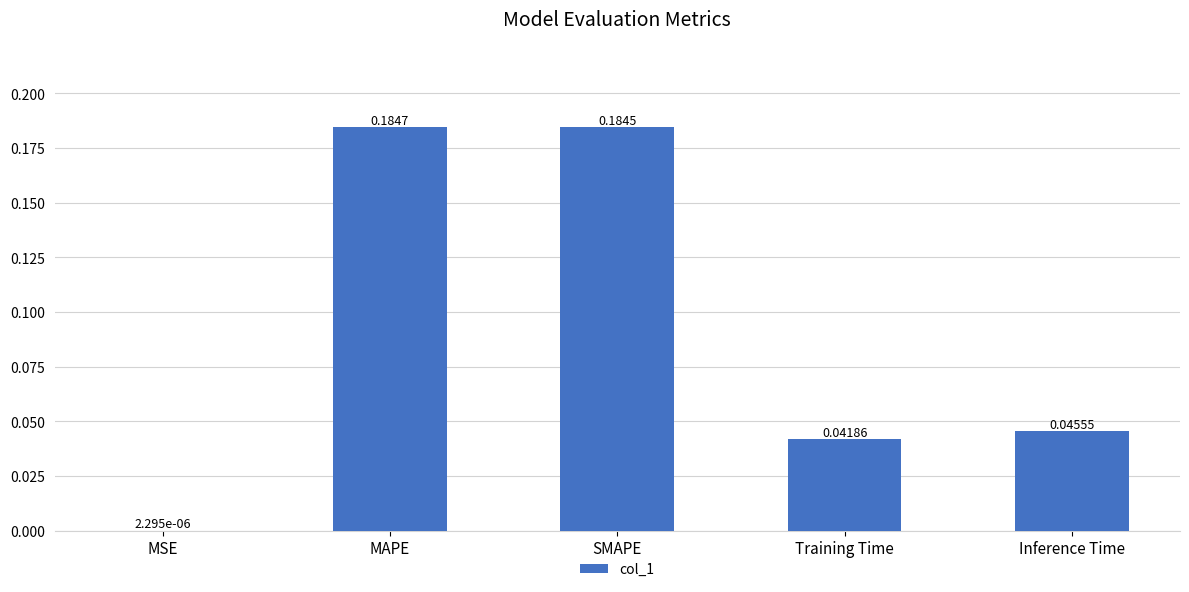

At which category does the chart reach its peak across all series?

MAPE